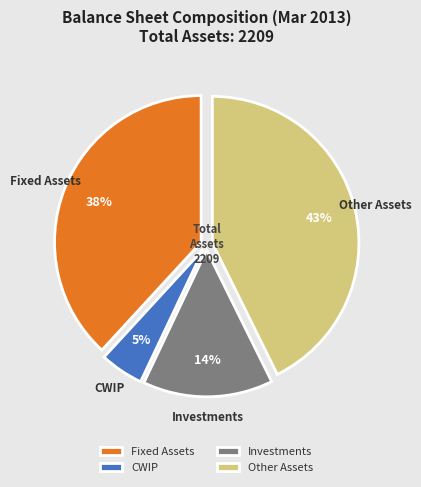

What percentage is the Fixed Assets slice, to the nearest percent?

38%